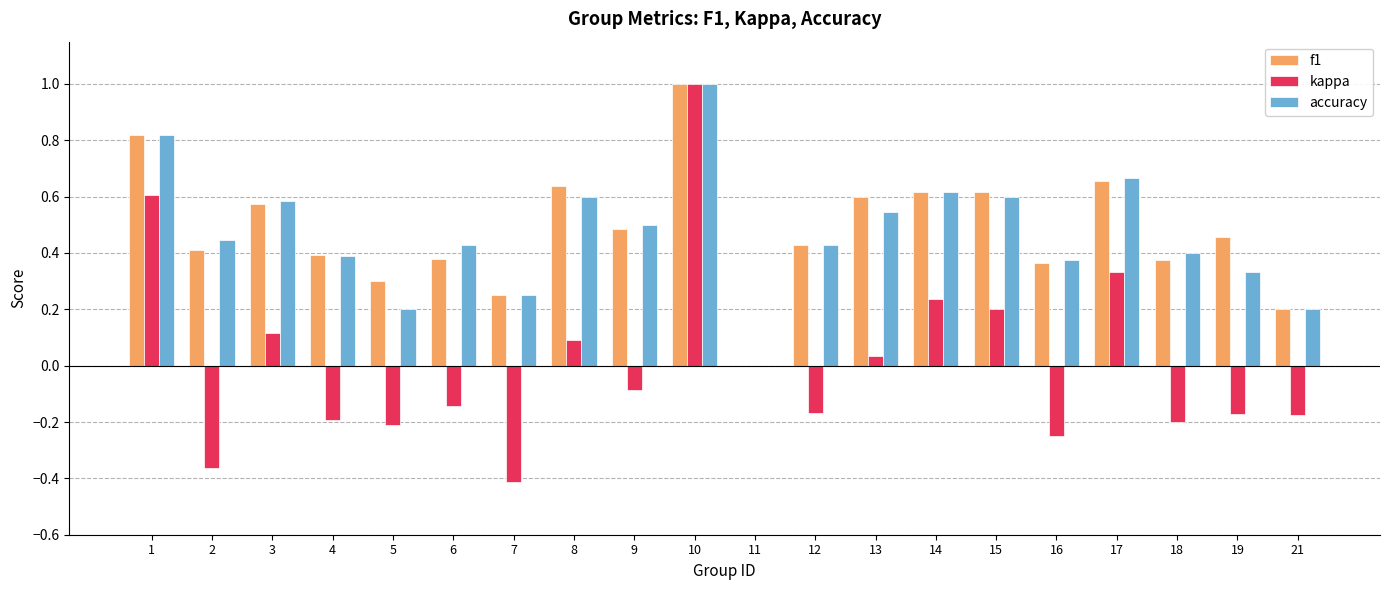

Between 16 and 18, which series saw the biggest shift?

kappa